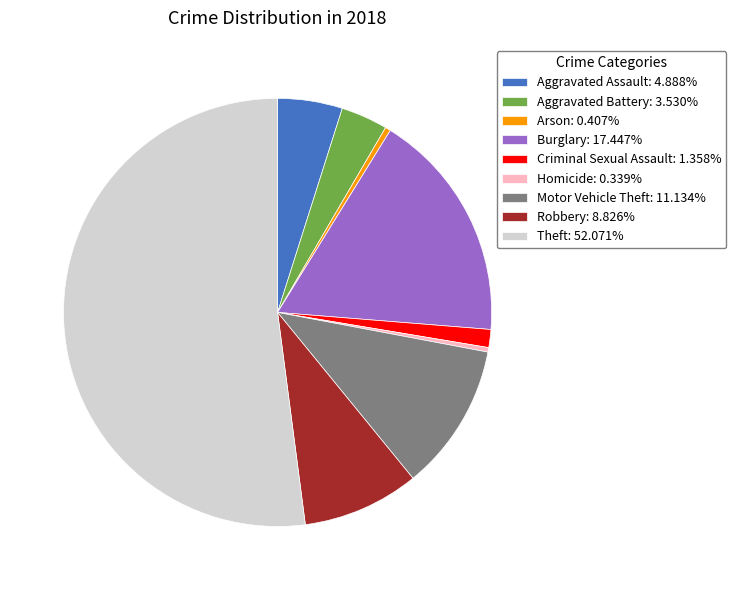

Is there any slice that represents more than half of the pie?

Yes